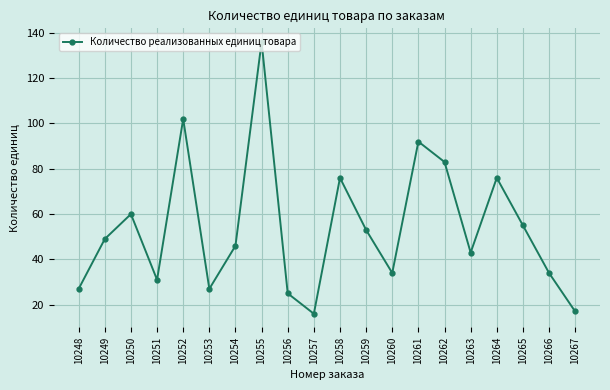

What is the sum of the values at 10255 and 10250?

196